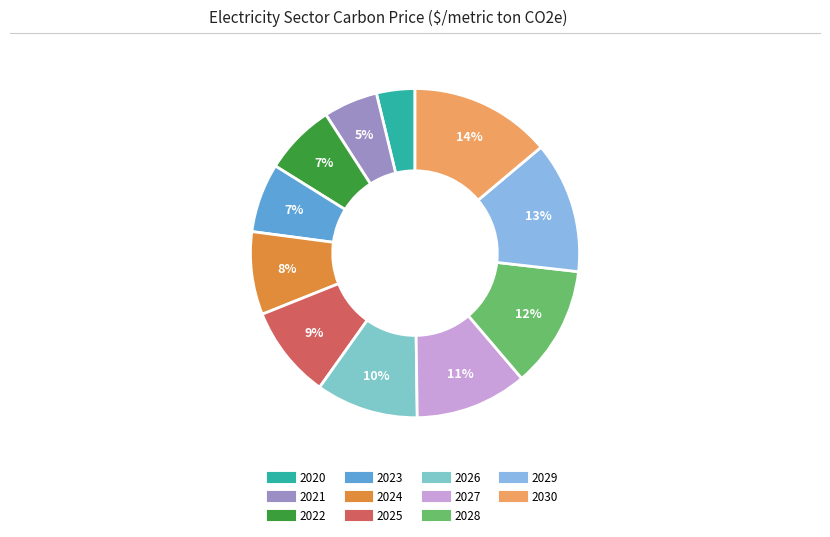

Between 2022 and 2025, which is larger?

2025